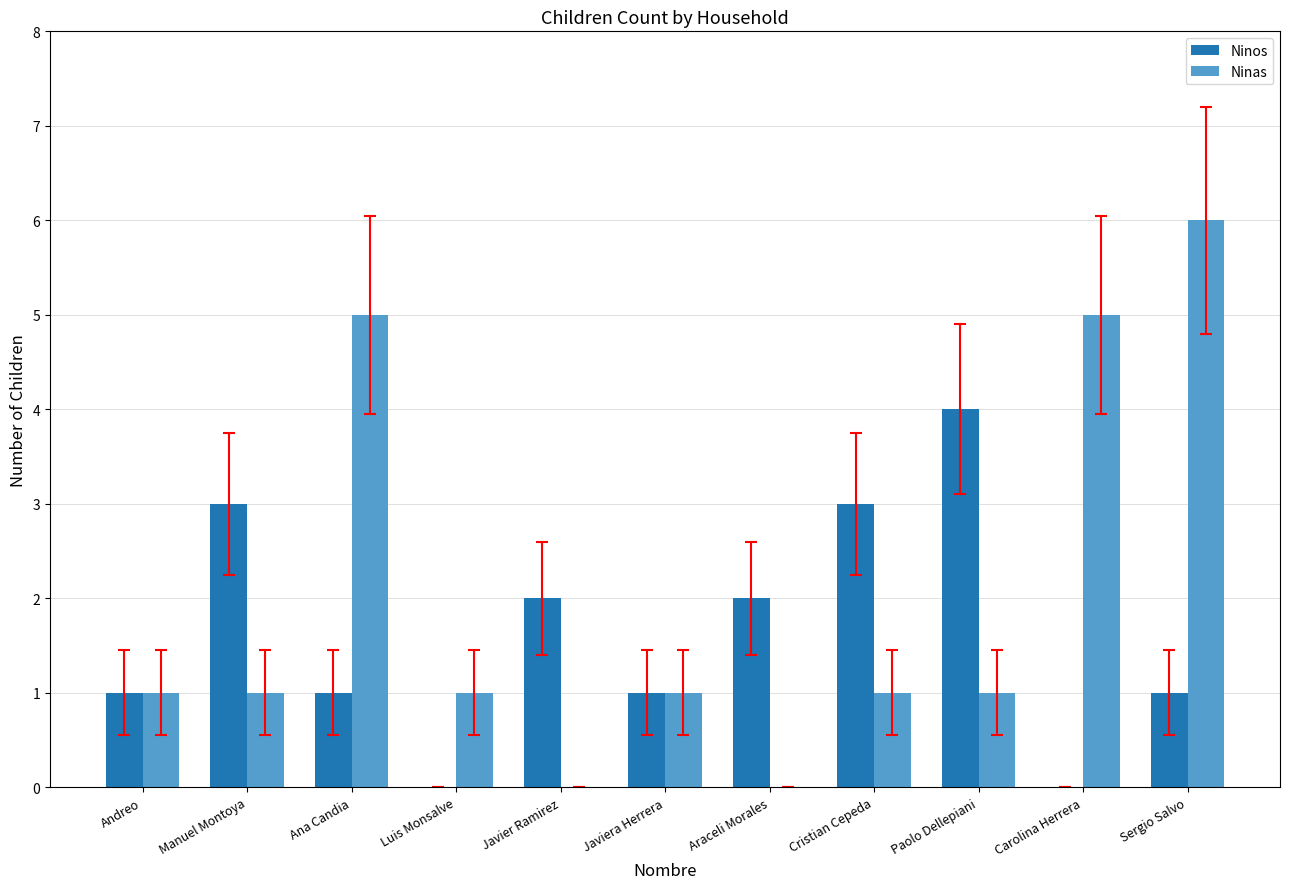

Is the value of Ninas at Carolina Herrera greater than the value of Ninos at Manuel Montoya?

Yes